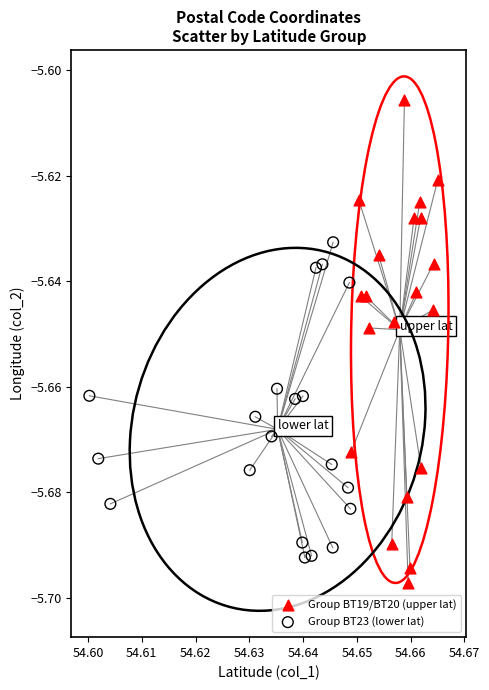

Which series reaches the maximum Y coordinate?

Group BT19/BT20 (upper lat)